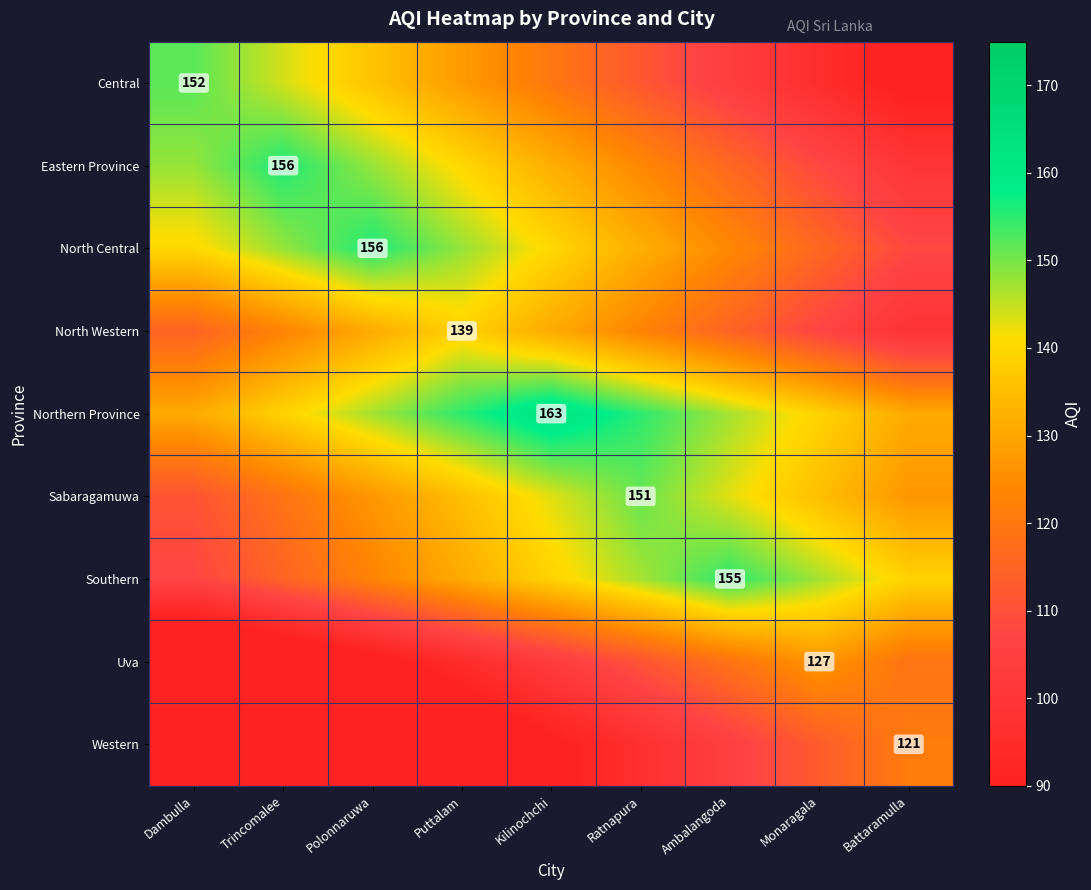

How many data points in Northern Province are less than 147?

4